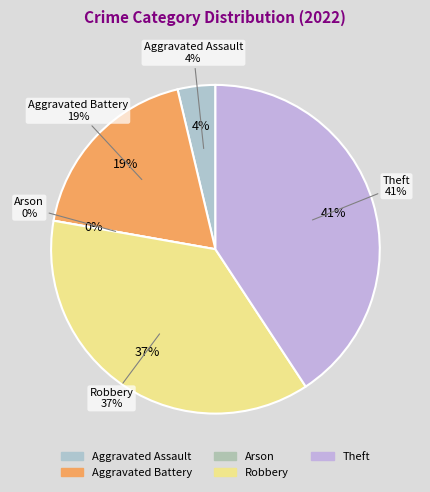

Is there a majority slice in this chart?

No